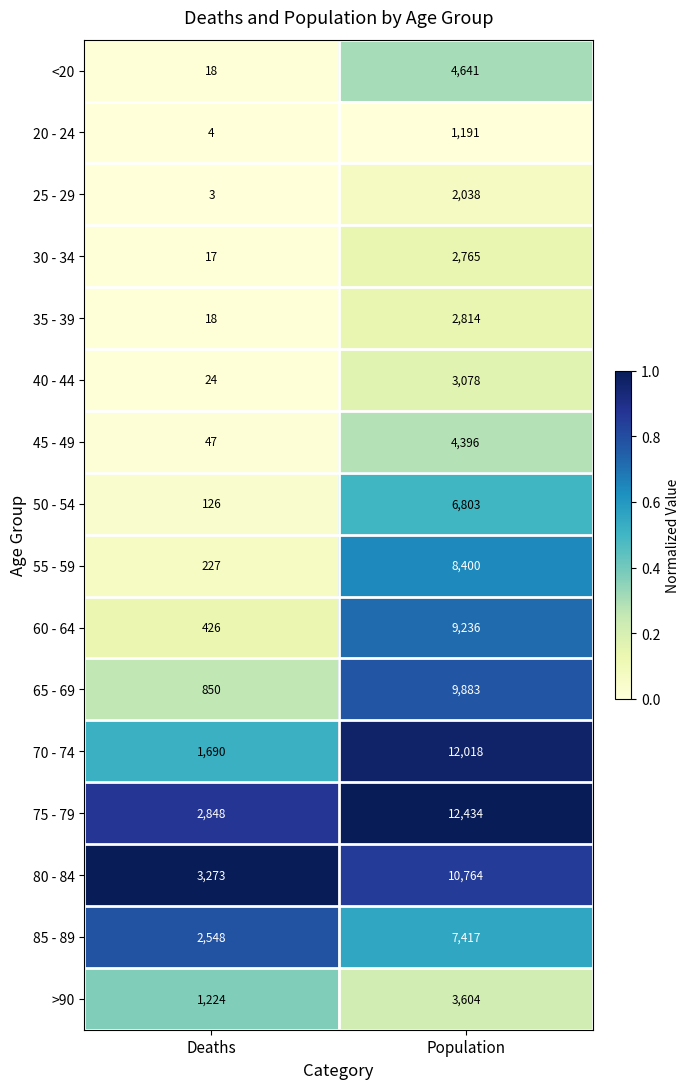

What is the spread (max minus min) of values at Deaths?

3270